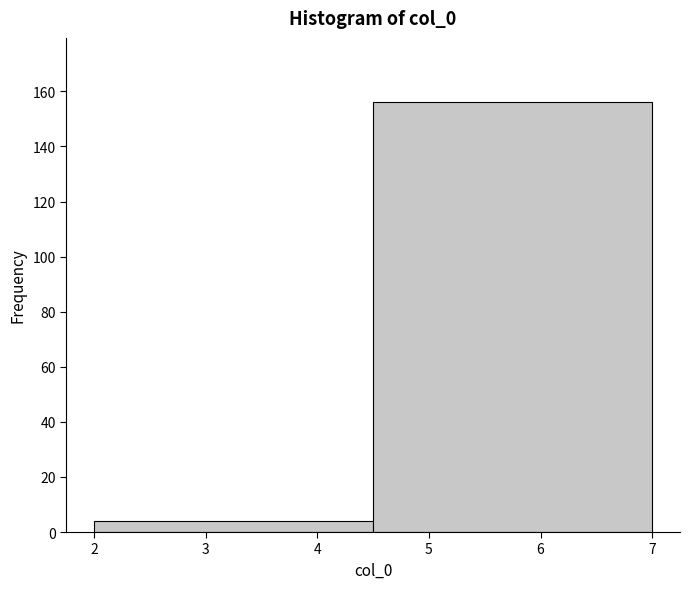

Reading left to right, list every bar in this chart as the range it spans on the x-axis followed by its height. The values are not printed on the chart, so give them approximately, as read against the axis.

2.0 to 4.5: 4
4.5 to 7.0: 156